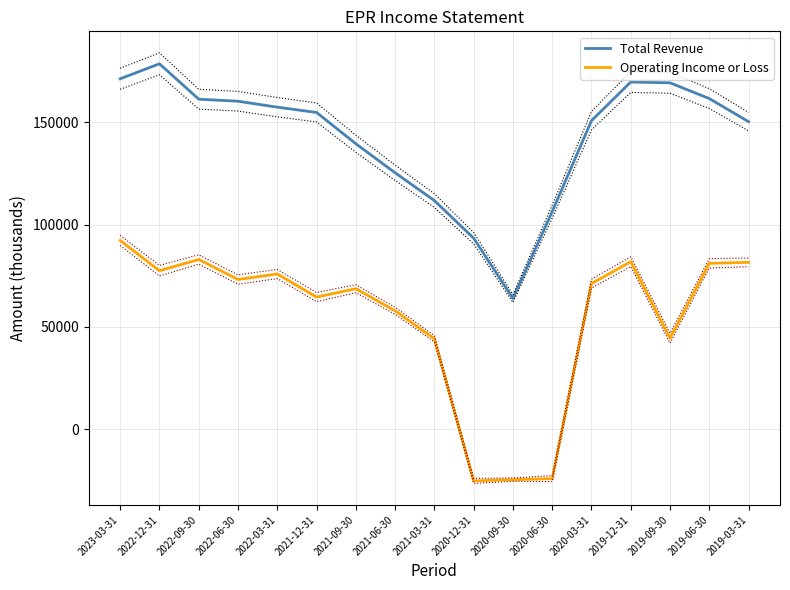

What position from the left is 2022-06-30?

4